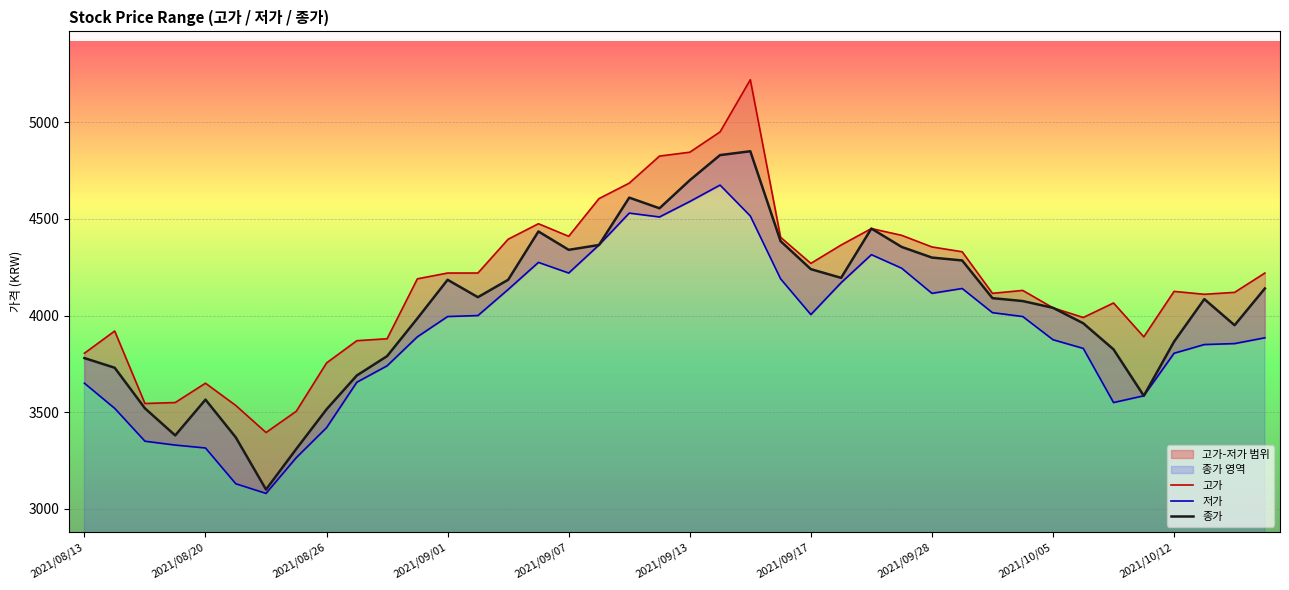

Rank the series by their maximum value, from lowest to highest.

저가, 종가, 고가